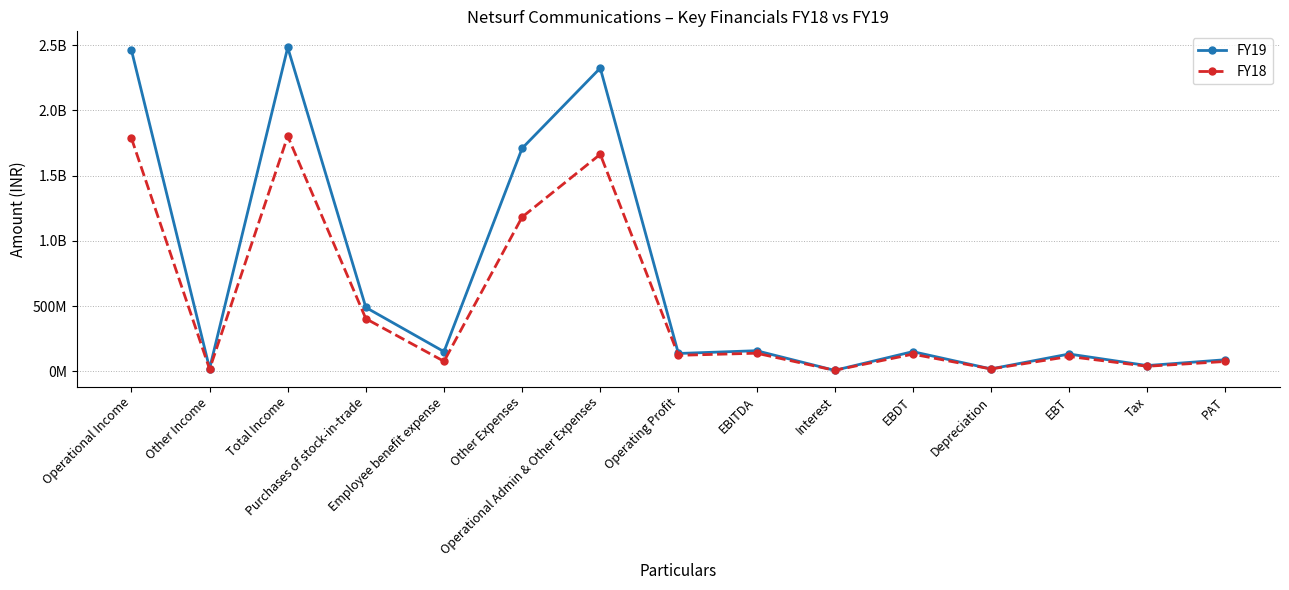

Between which two adjacent categories do FY19 and FY18 first intersect?

EBITDA and Interest